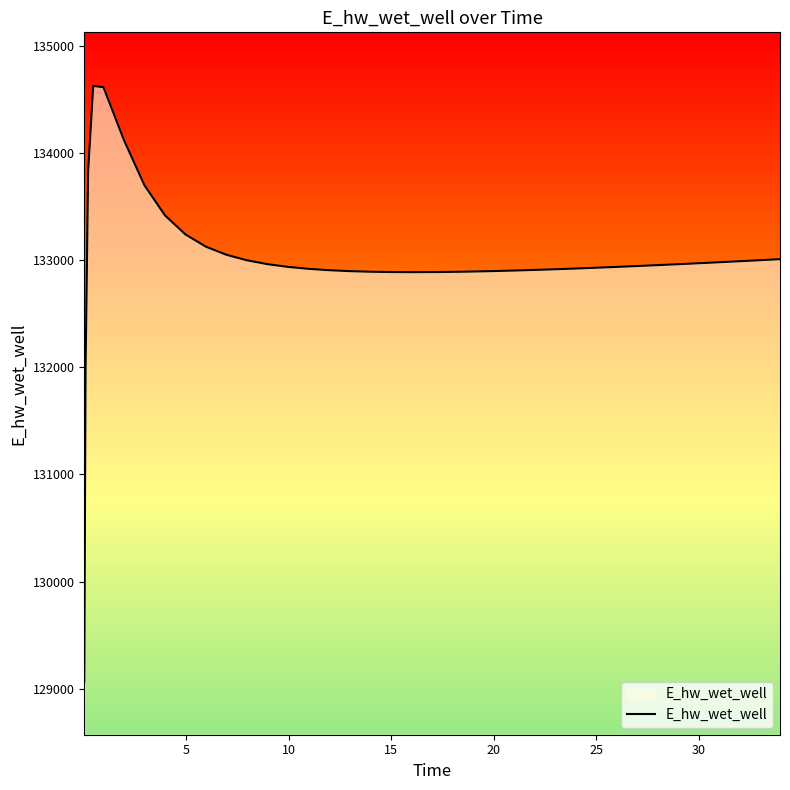

How many lines are shown in the chart?

1